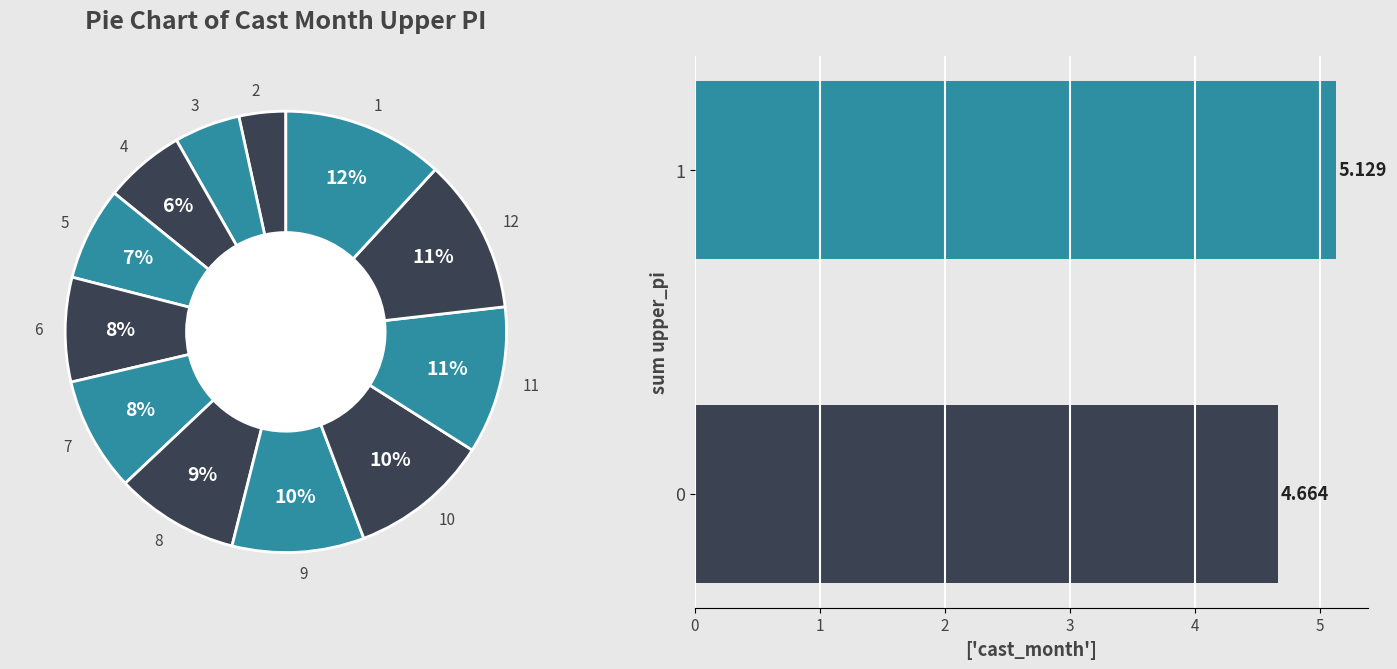

The 0 slice represents 58% of the pie. True or false?

False